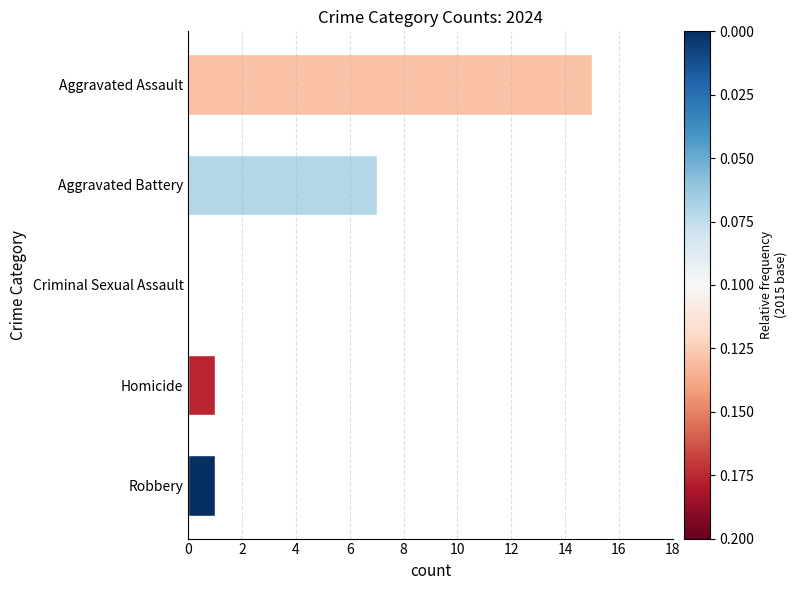

Reading top to bottom, transcribe all the data shown in this chart.

Aggravated Assault=15	Aggravated Battery=7	Criminal Sexual Assault=0	Homicide=1	Robbery=1